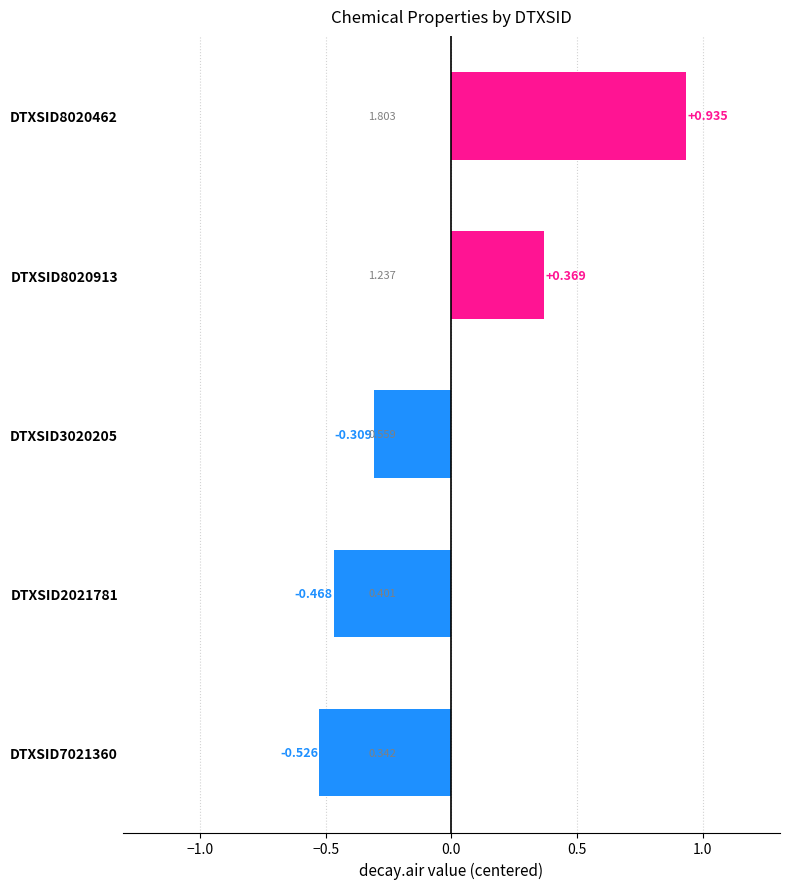

Which category has the highest value across all series?

DTXSID8020462